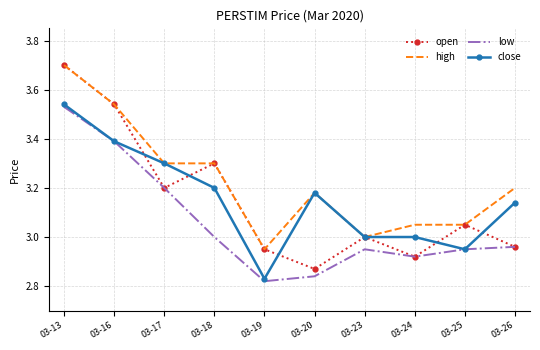

Is it true that close equals 1.2 at 03-23?

False